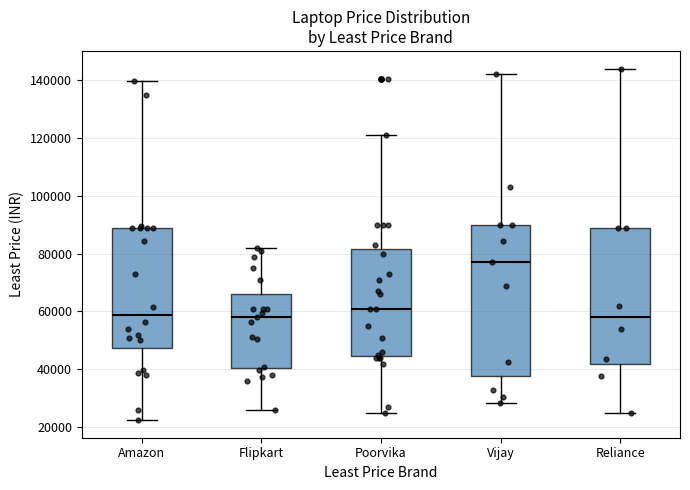

Where does the upper whisker of the box for Reliance end on the y-axis? The values are not printed on the chart, so give them approximately, as read against the axis.

144000